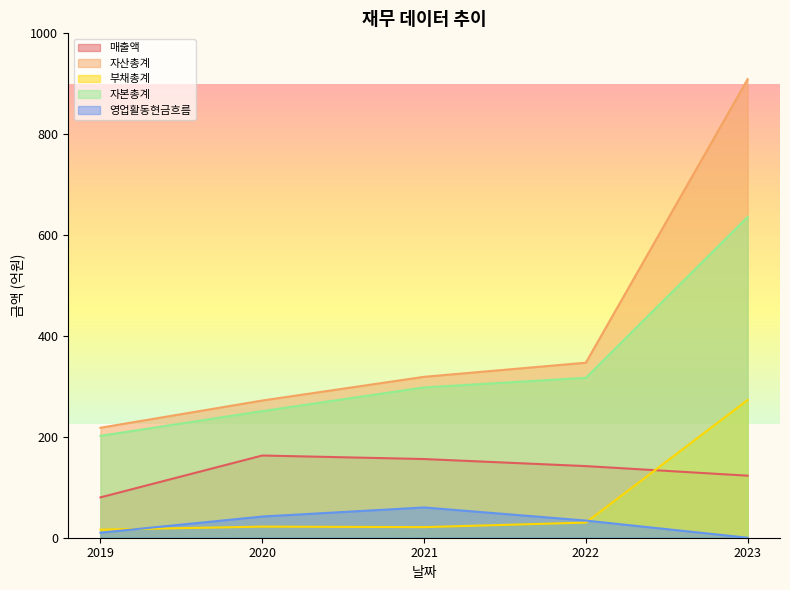

Reading left to right, what are all the values shown in this chart?

매출액: 80	163	156	142	123
자산총계: 218	272	319	347	909
부채총계: 16	22	21	30	273
자본총계: 202	251	298	317	636
영업활동현금흐름: 10	42	60	34	0